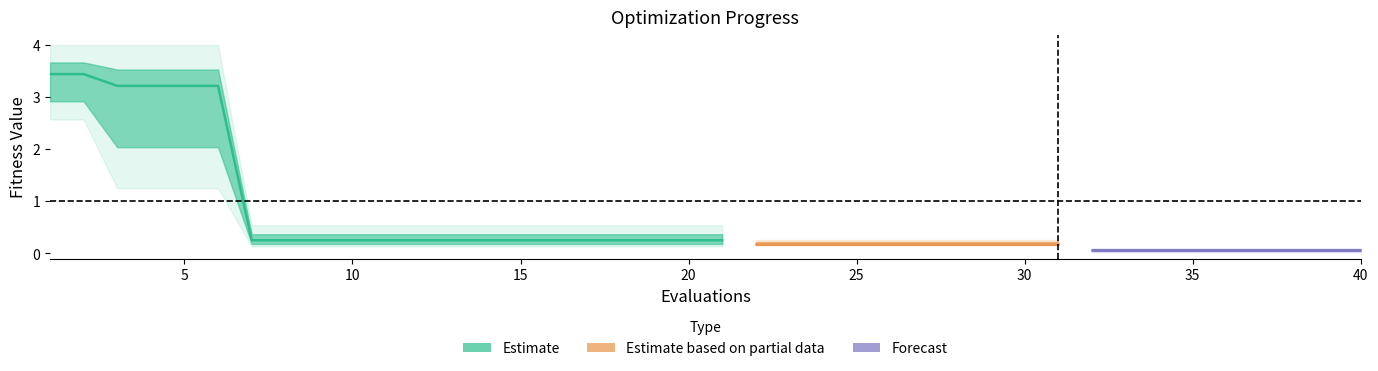

What is the difference between the highest and lowest values at 5?

2.7